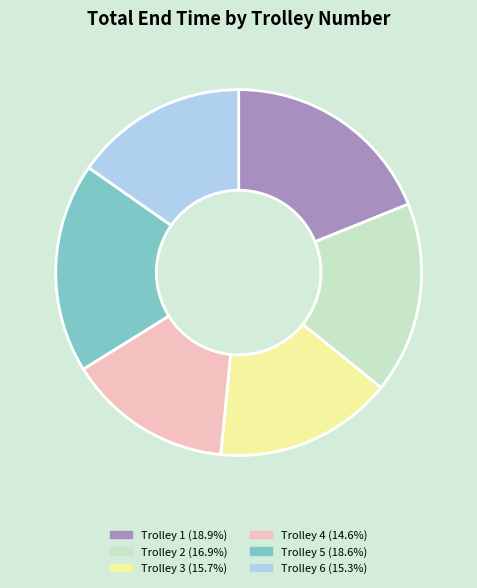

Is the sum of Trolley 5 (18.6%) and Trolley 1 (18.9%) greater than half?

No